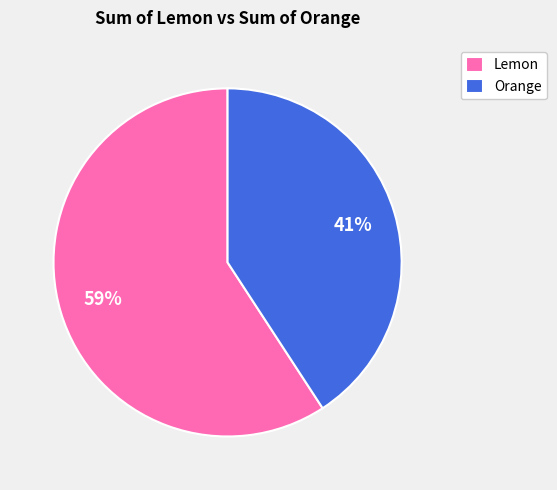

Rank the categories by value from lowest to highest.

Orange, Lemon